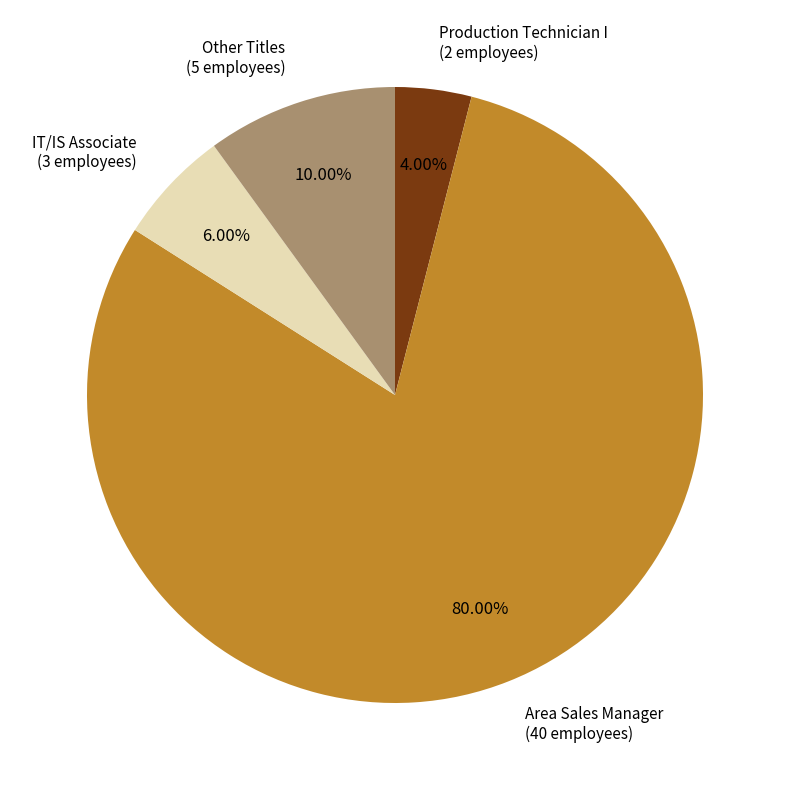

What is the majority slice?

Area Sales Manager (40 employees)